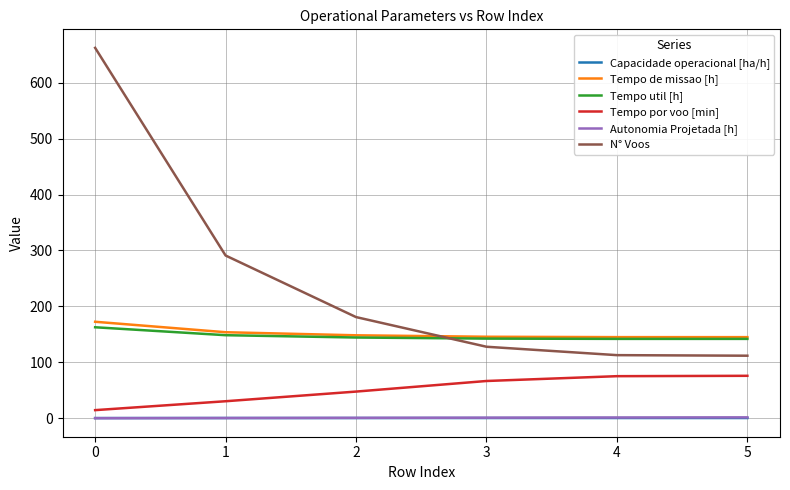

Read the N° Voos value at 0.

662.0